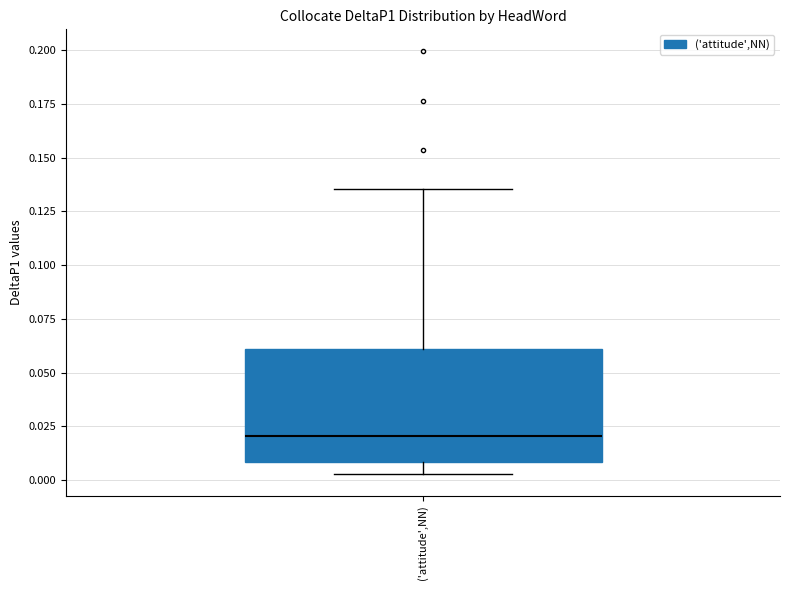

Transcribe this box plot: give where the median line is, the range the box spans, and where the two whiskers end, as read against the y-axis. The values are not printed on the chart, so give them approximately, as read against the axis.

median 0.020, box 0.010 to 0.060, whiskers 0.005 to 0.135